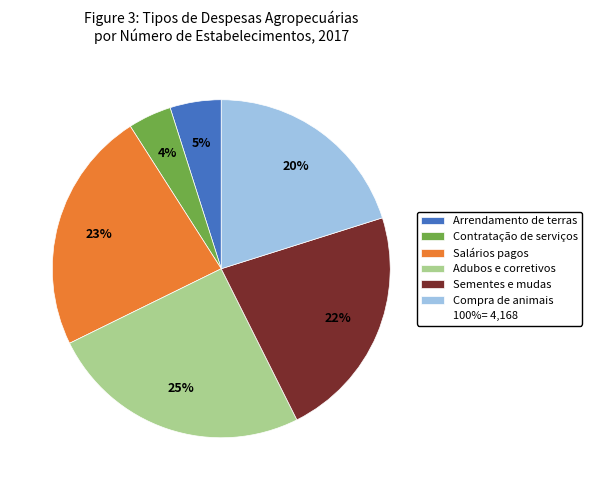

Is there any slice that represents more than half of the pie?

No